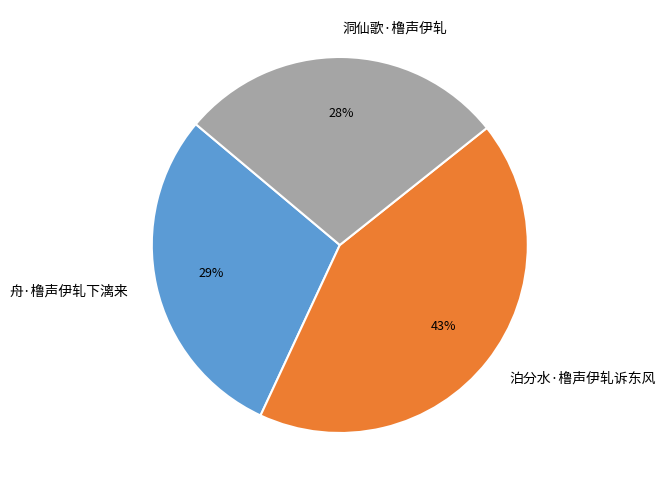

Is the sum of 舟·橹声伊轧下漓来 and 泊分水·橹声伊轧诉东风 greater than half?

Yes